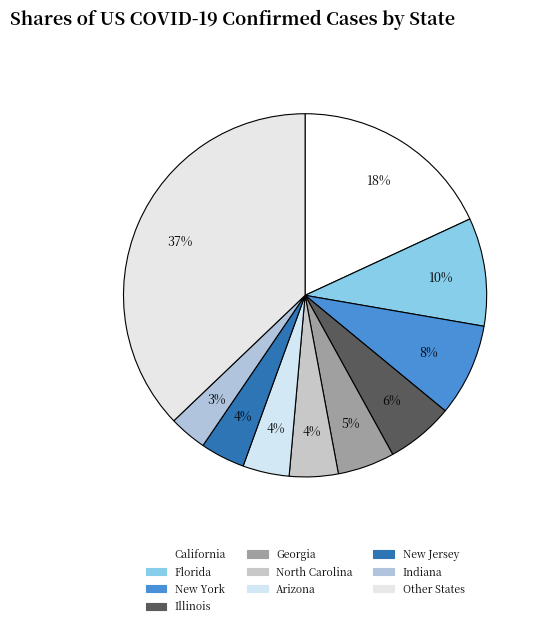

Count the number of slices in the pie.

10